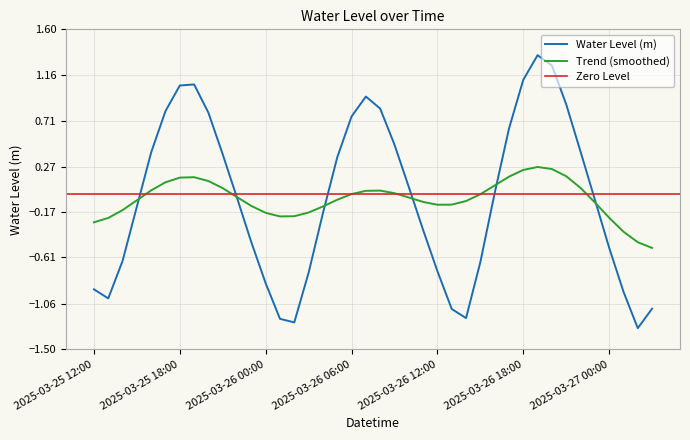

At which category does the chart reach its peak across all series?

2025-03-26 19:00